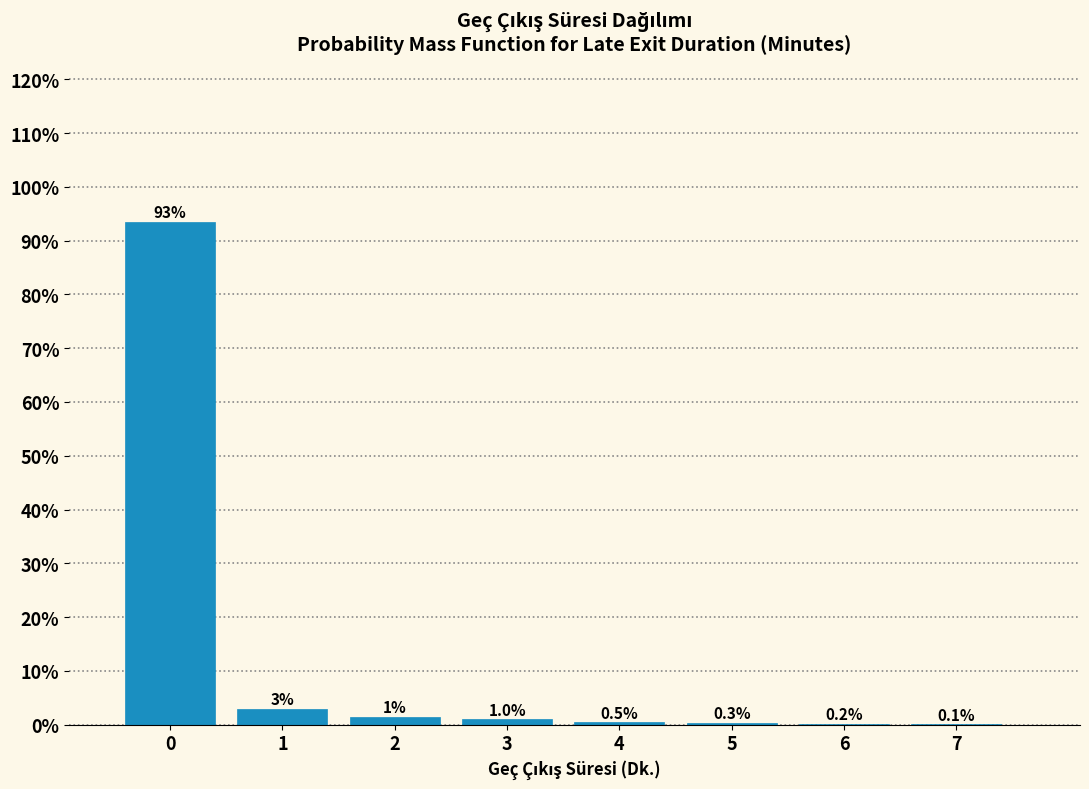

What is the maximum value shown in the chart?

93.5